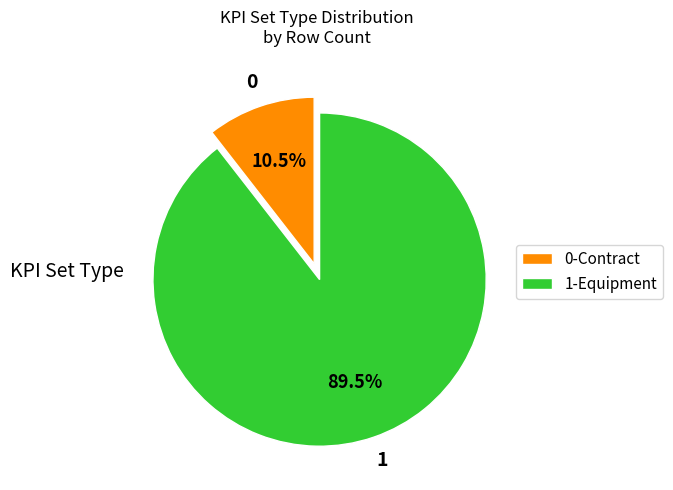

Which category accounts for the majority?

1-Equipment